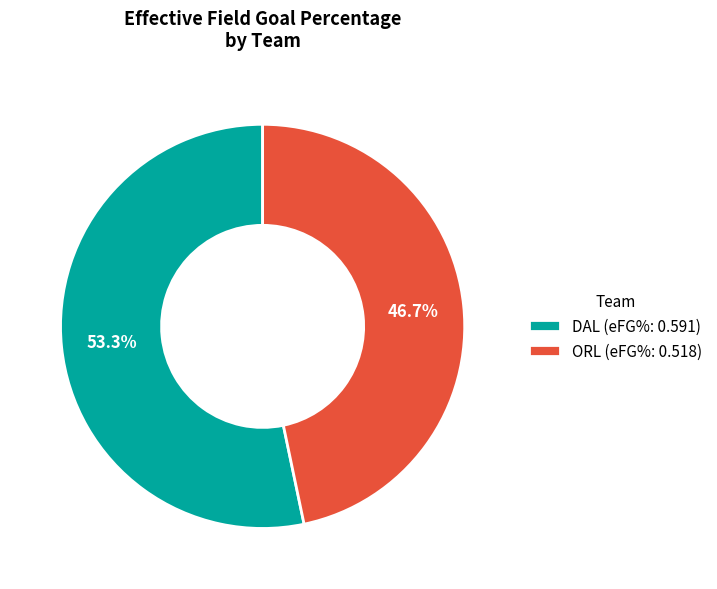

Which slice is the largest?

DAL